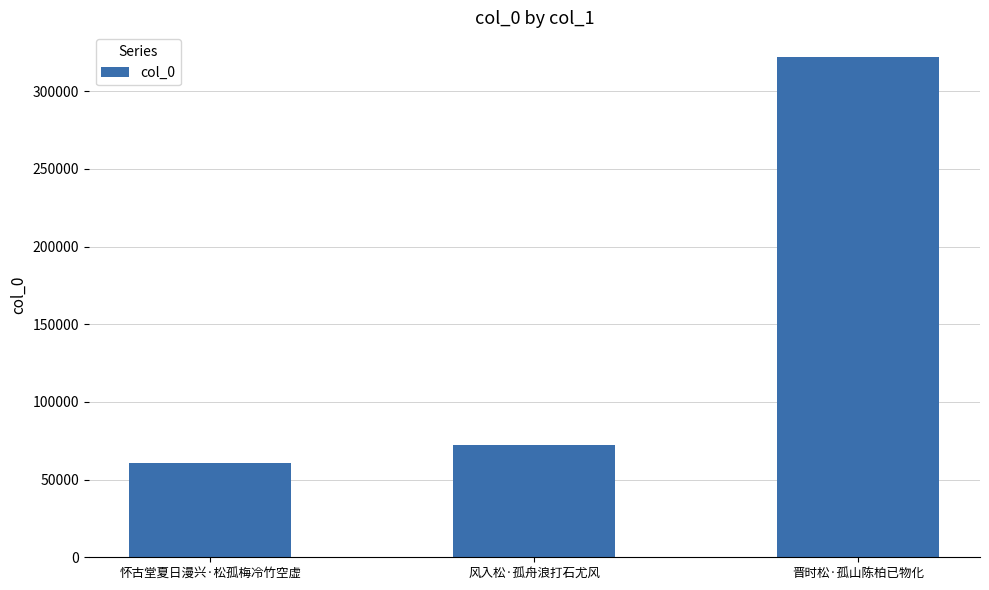

What is the sum of the values at 怀古堂夏日漫兴·松孤梅冷竹空虚 and 晋时松·孤山陈柏已物化?

382419